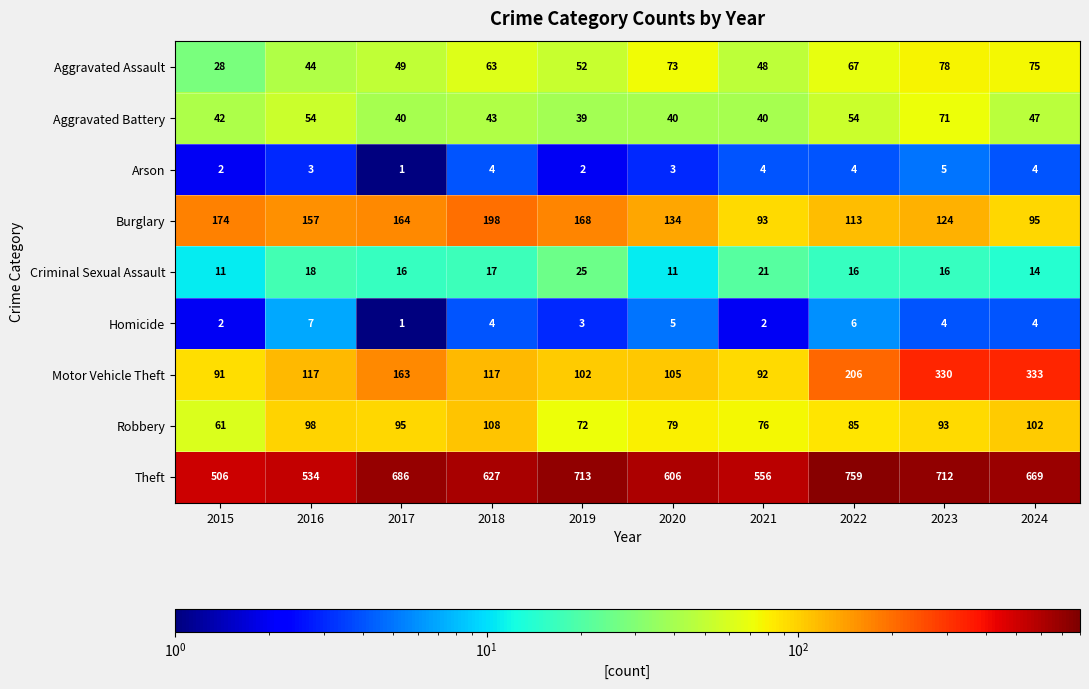

Is it true that Robbery equals 157 at 2016?

False